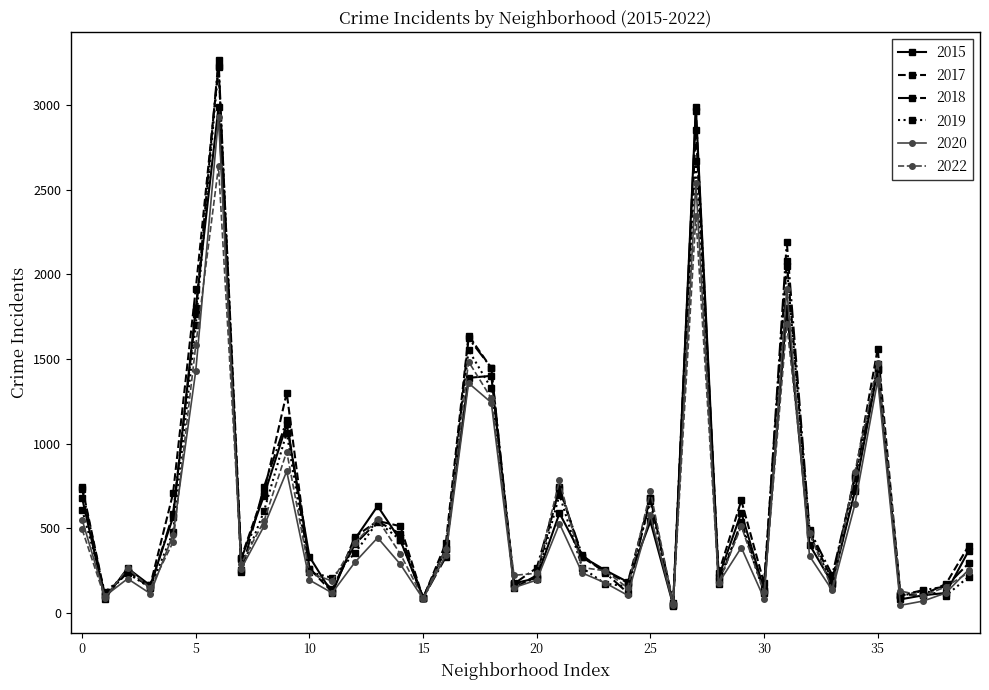

True or false: 2020 has more than 1 interior local peaks.

True